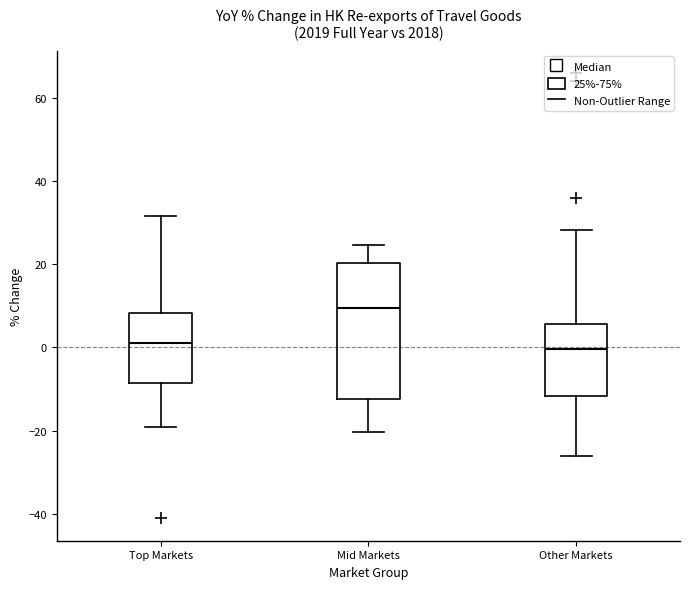

Reading left to right, transcribe this box plot: for each box, give where its median line is, the range the box spans, and where its two whiskers end, as read against the y-axis. The values are not printed on the chart, so give them approximately, as read against the axis.

Top Markets: median 2, box -8 to 8, whiskers -20 to 32
Mid Markets: median 10, box -12 to 20, whiskers -20 to 24
Other Markets: median 0, box -12 to 6, whiskers -26 to 28